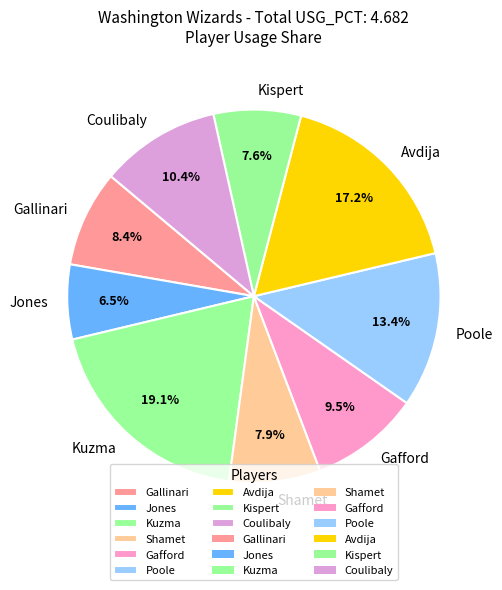

How many segments does this pie chart have?

9